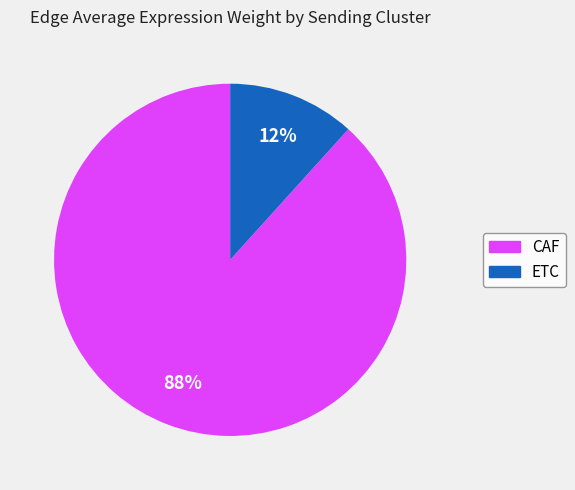

Do CAF and ETC together represent more than half of the pie?

Yes